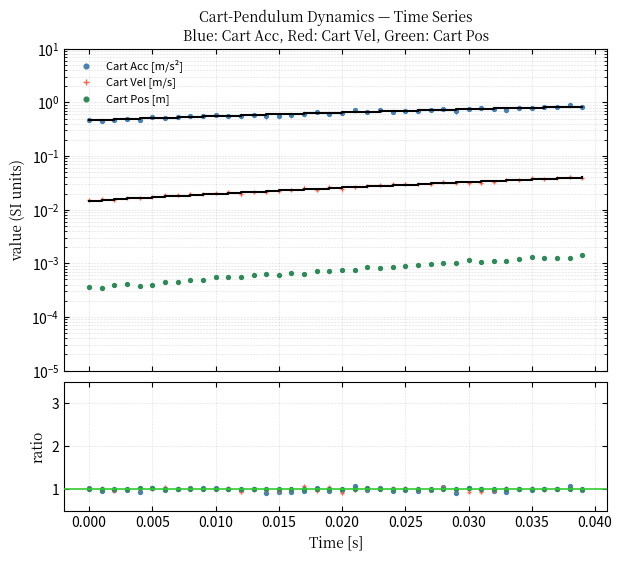

Which series has the largest Y range (max minus min)?

Cart Acc [m/s²]